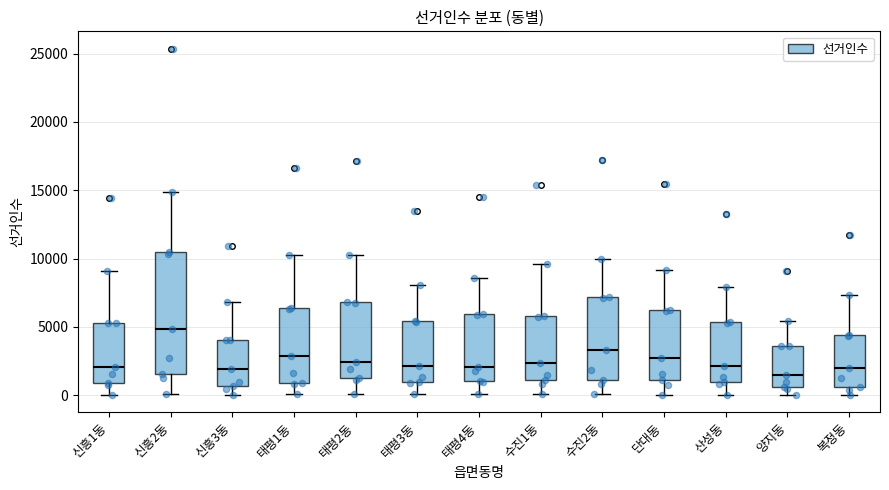

Reading left to right, read every box against the y-axis: the position of its median line, the range the box covers, and the ends of its whiskers. The values are not printed on the chart, so give them approximately, as read against the axis.

신흥1동: median 2000, box 1000 to 5500, whiskers 0 to 9000
신흥2동: median 5000, box 1500 to 10500, whiskers 0 to 15000
신흥3동: median 2000, box 500 to 4000, whiskers 0 to 7000
태평1동: median 3000, box 1000 to 6500, whiskers 0 to 10500
태평2동: median 2500, box 1000 to 7000, whiskers 0 to 10500
태평3동: median 2000, box 1000 to 5500, whiskers 0 to 8000
태평4동: median 2000, box 1000 to 6000, whiskers 0 to 8500
수진1동: median 2500, box 1000 to 6000, whiskers 0 to 9500
수진2동: median 3500, box 1000 to 7000, whiskers 0 to 10000
단대동: median 3000, box 1000 to 6500, whiskers 0 to 9000
산성동: median 2000, box 1000 to 5500, whiskers 0 to 8000
양지동: median 1500, box 500 to 3500, whiskers 0 to 5500
복정동: median 2000, box 500 to 4500, whiskers 0 to 7500